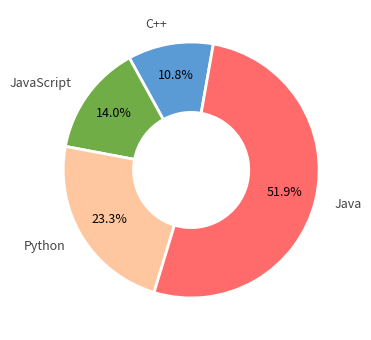

Is there a majority slice in this chart?

Yes